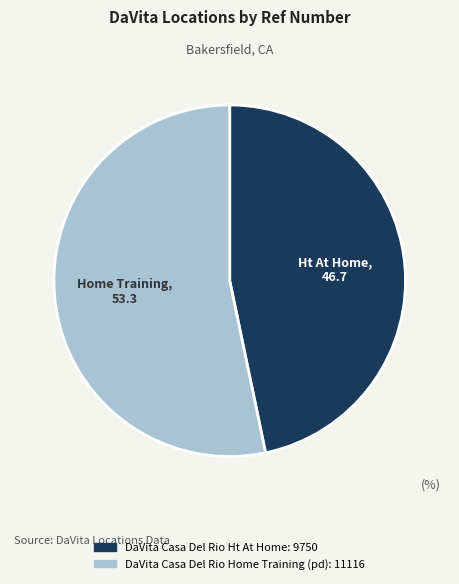

Which slice is the smallest?

DaVita Casa Del Rio Ht At Home